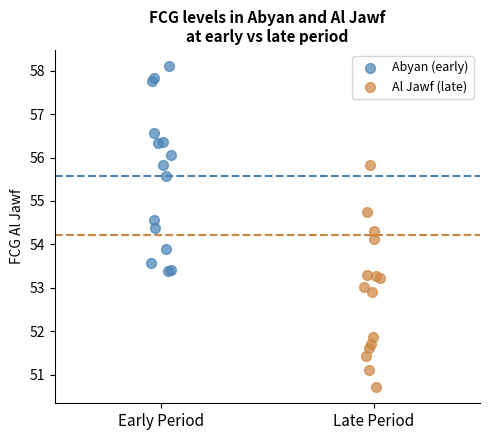

Which series contains the lowest Y value?

Al Jawf (late)